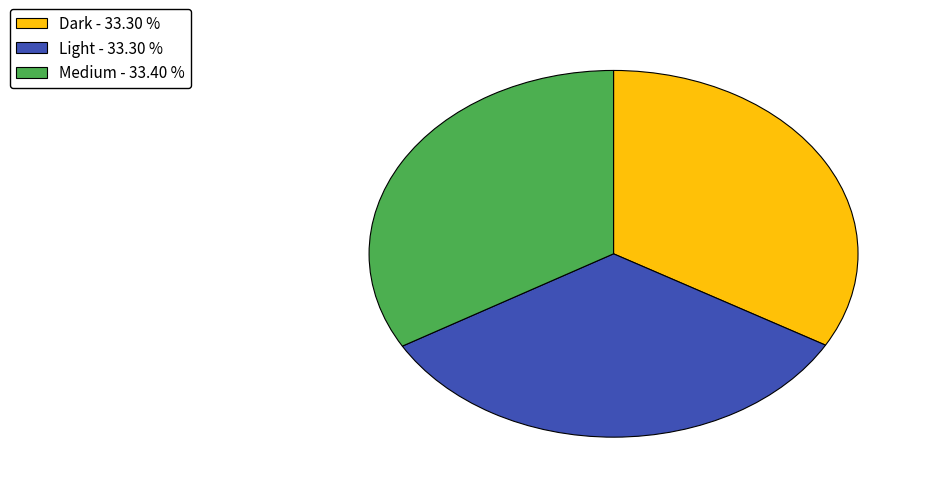

Does any single category account for the majority?

No